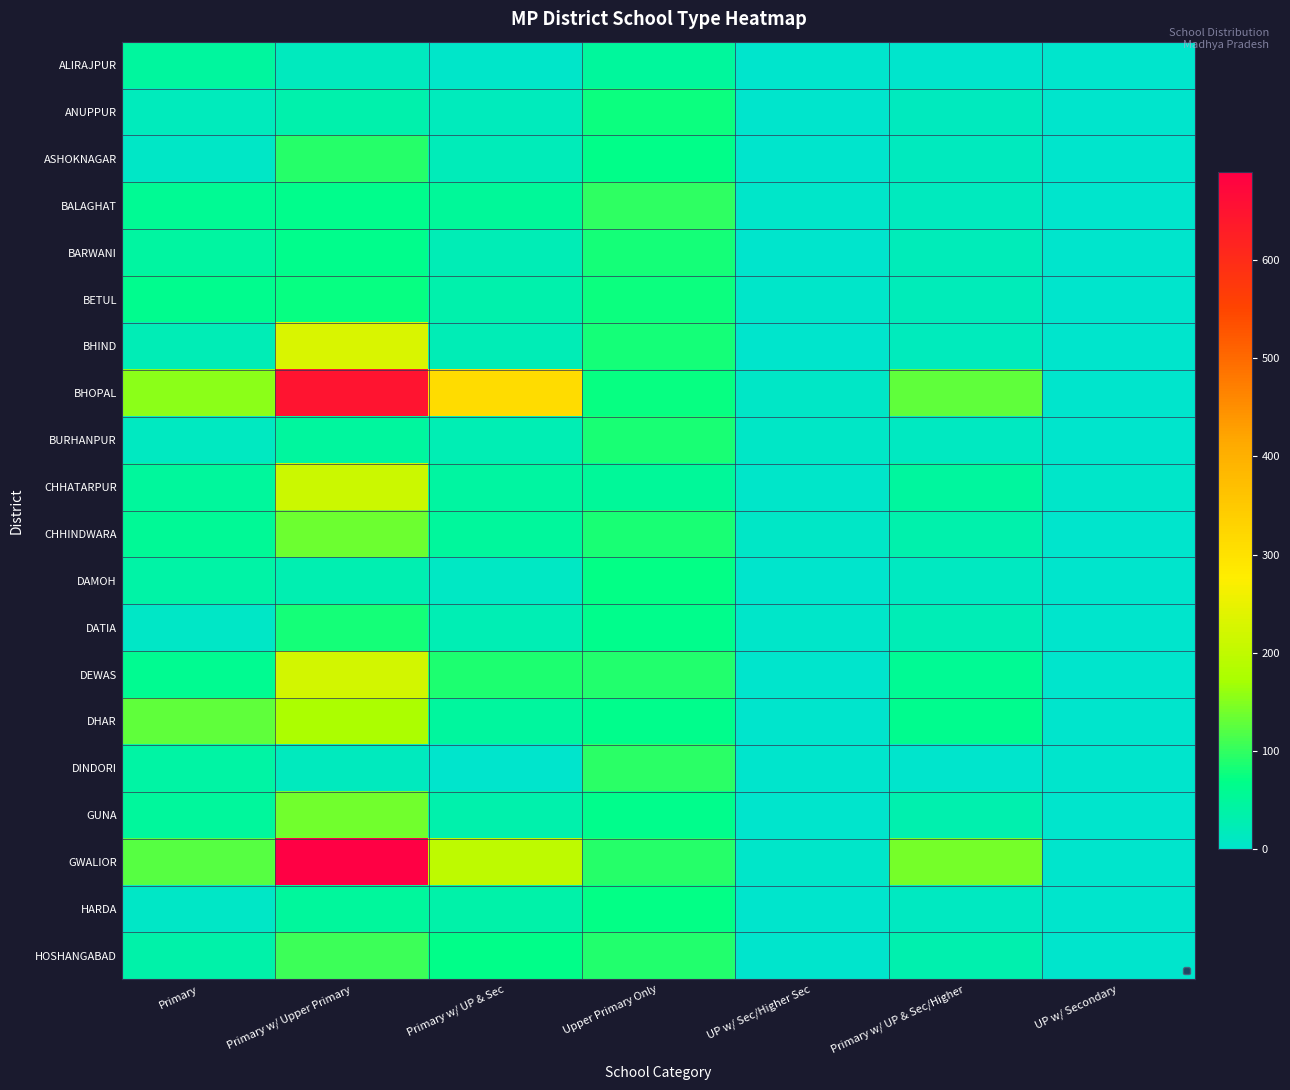

What is the total value across all series at Upper Primary Only?

1540